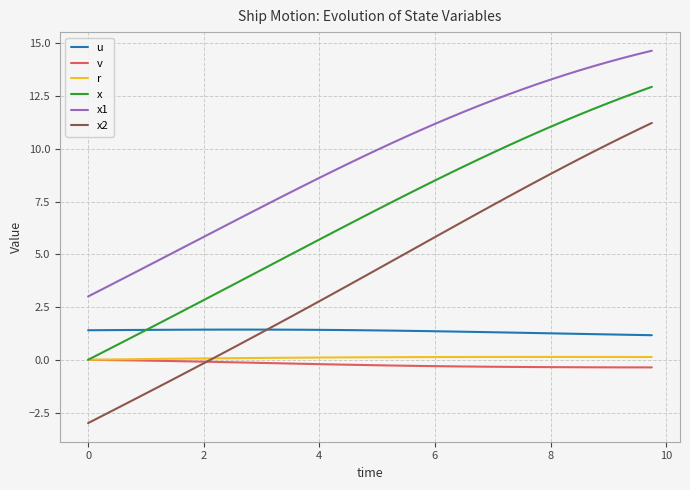

What is the average value of the x2 series?

4.1